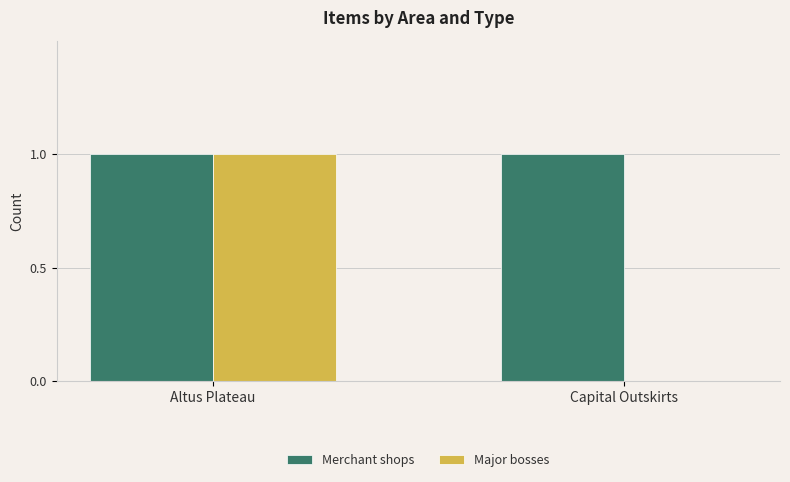

Reading left to right, transcribe all the data shown in this chart.

Merchant shops: 1	1
Major bosses: 1	0